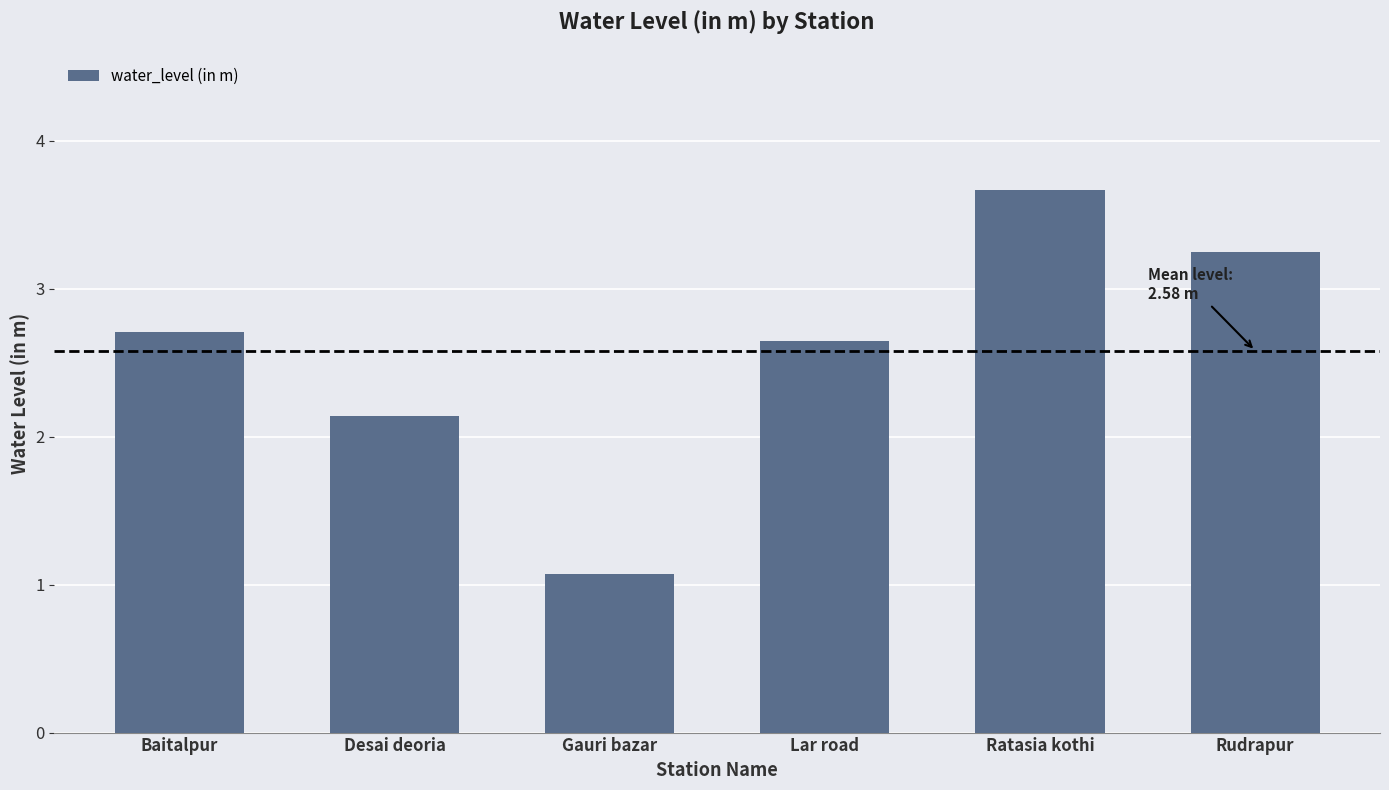

The value at Desai deoria is 1.1. True or false?

False